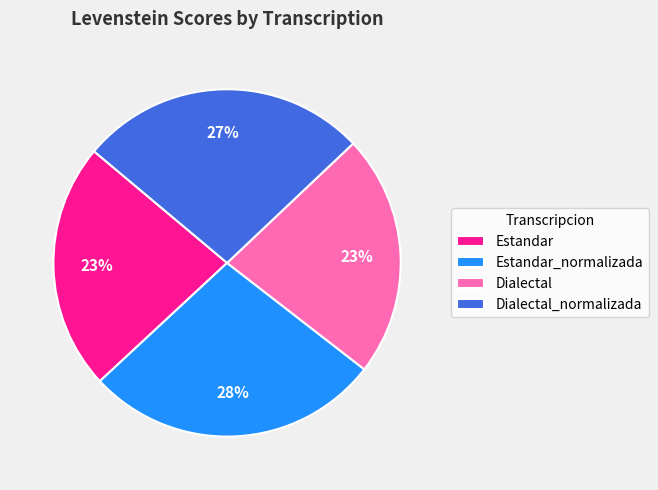

True or false: Estandar accounts for 35% of the total.

False